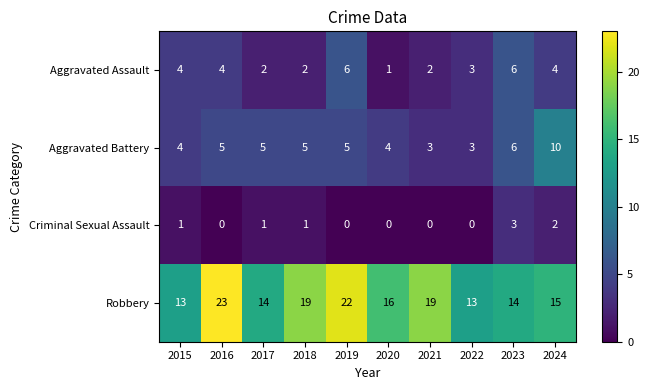

What is the average value of the Aggravated Assault series?

3